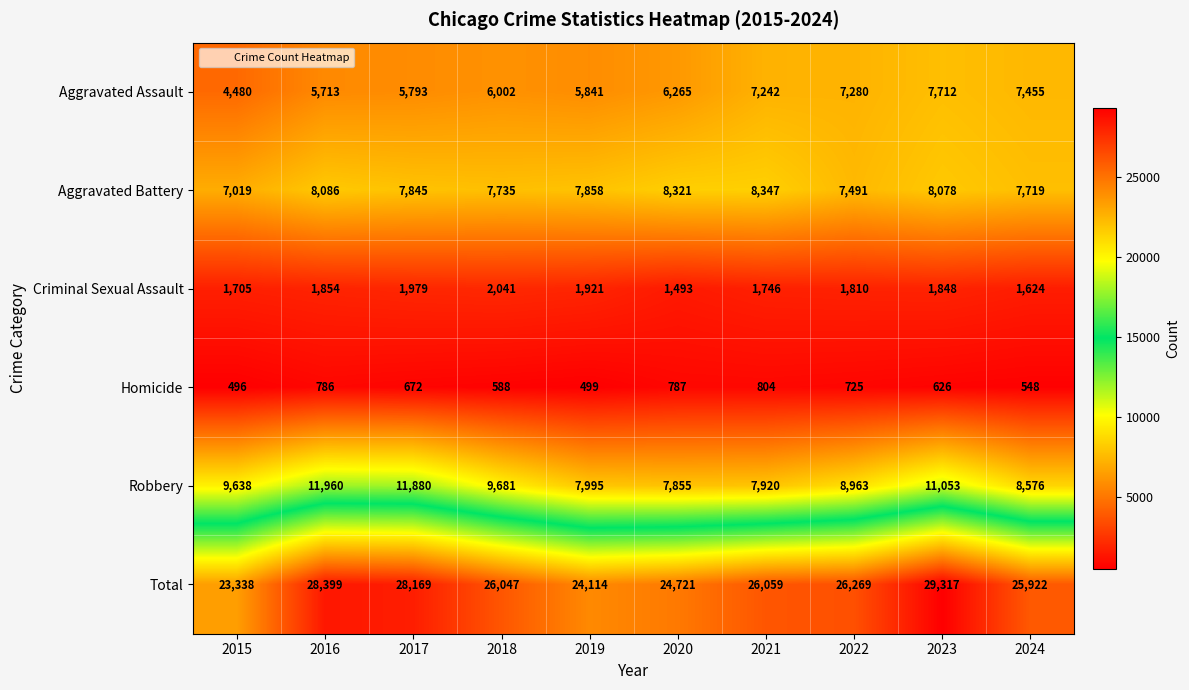

What is the difference between the highest and lowest values at 2017?

27497